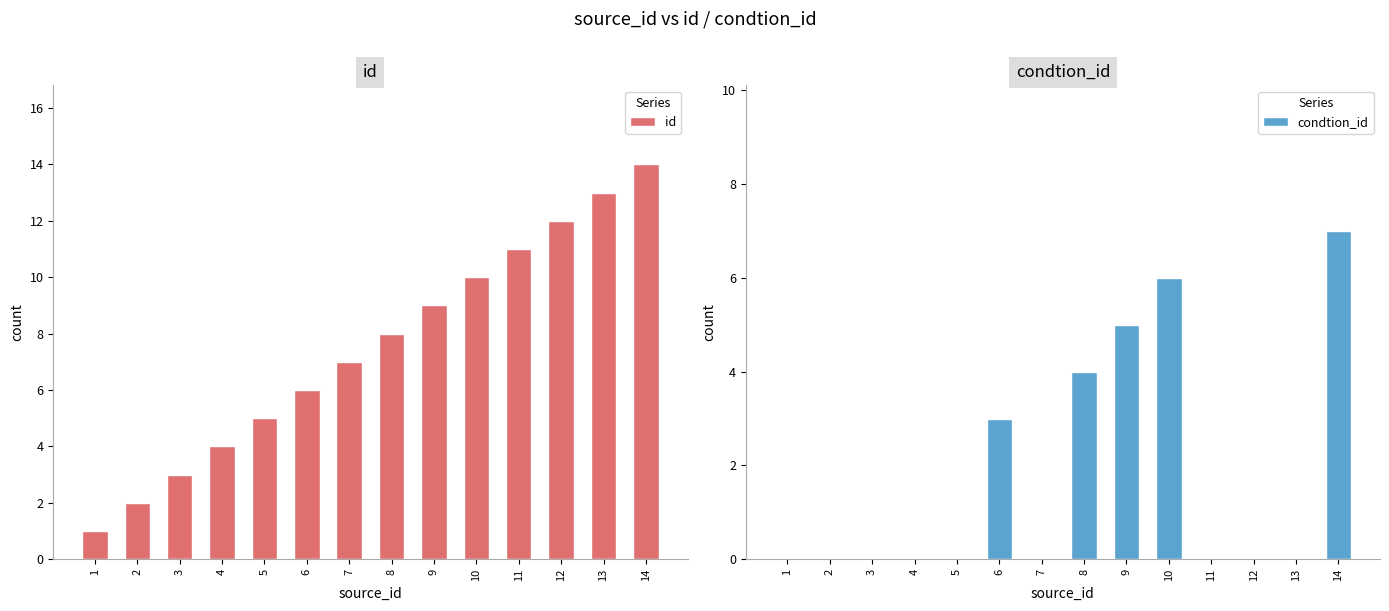

At how many categories does at least one series exceed 9?

5